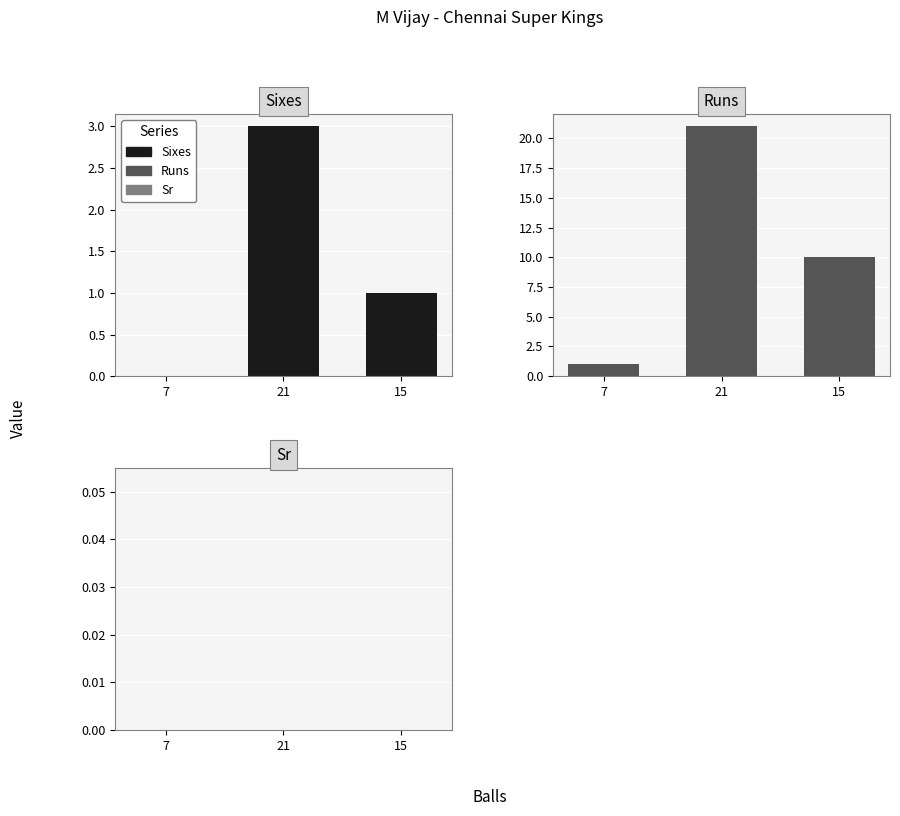

Which category has the lowest value across all series?

7